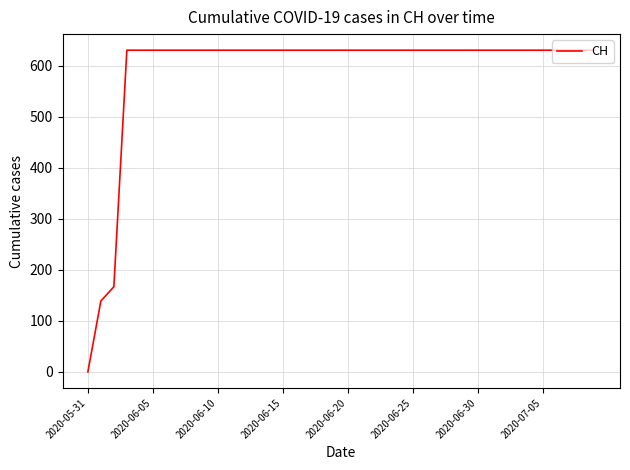

What is the difference between the maximum and minimum values?

631